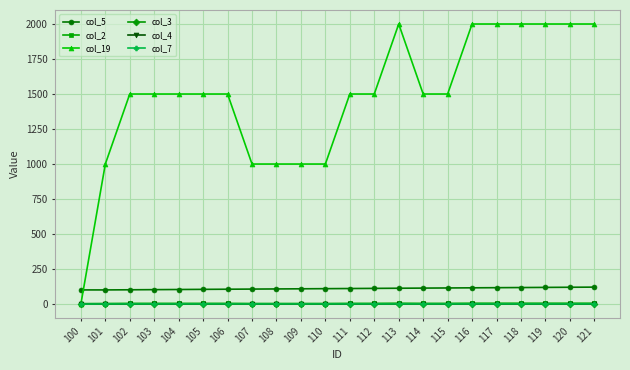

Does the chart display data point markers on the line(s)?

Yes